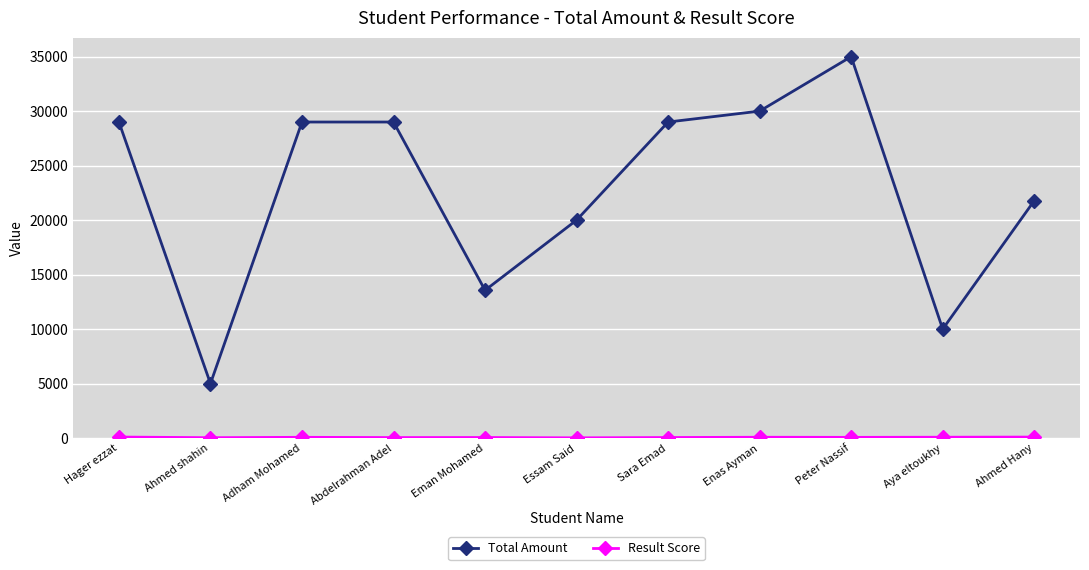

What is the sum of all Total Amount values?

251340